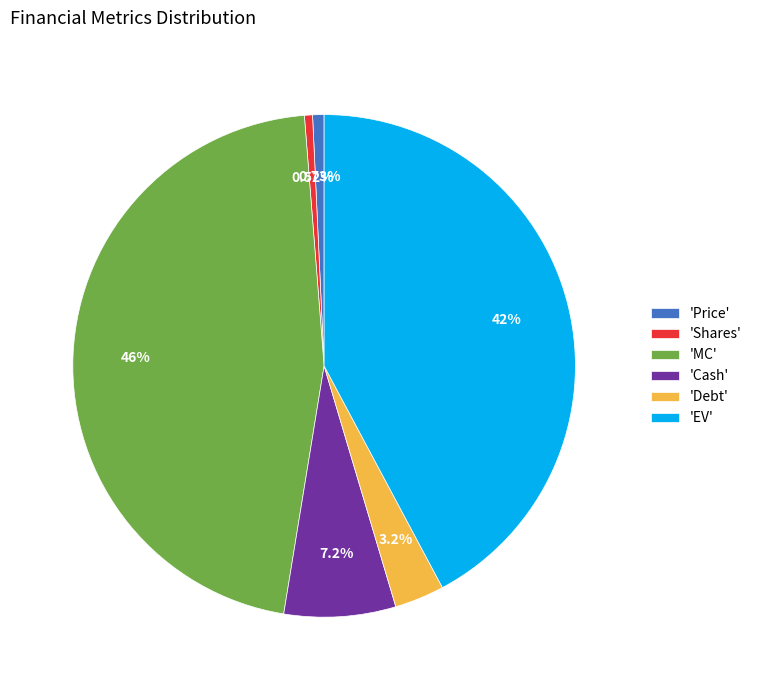

Is there a majority slice in this chart?

No